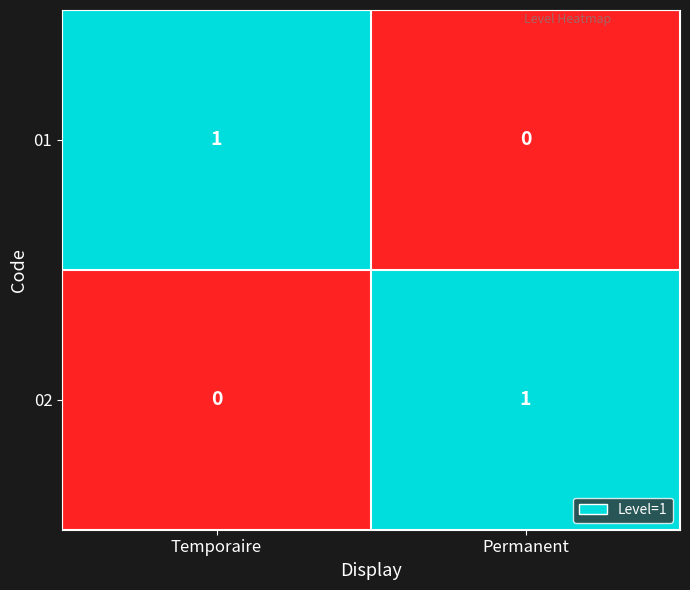

At which label is 02 closest to 0?

Temporaire